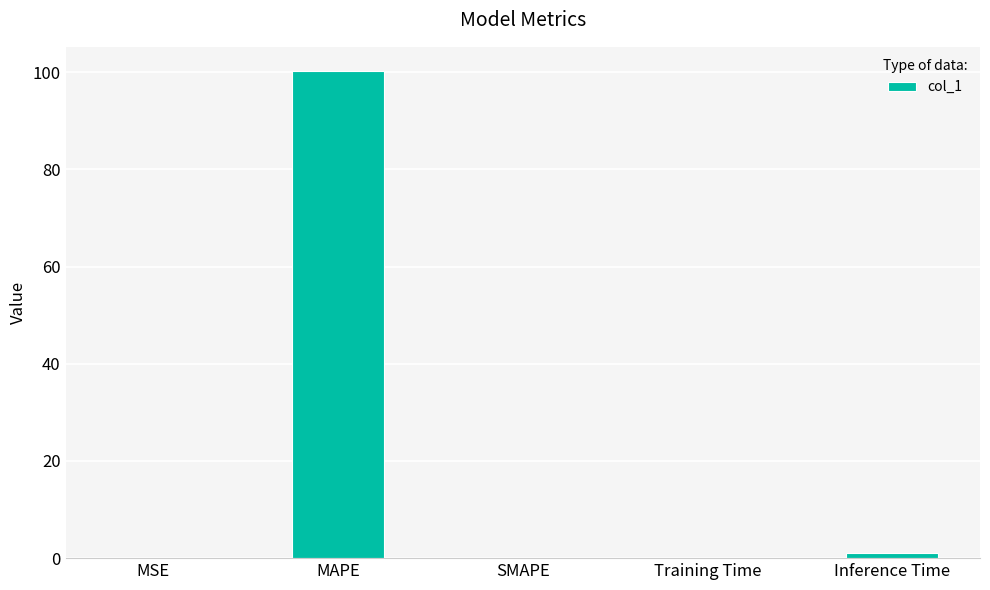

Between MAPE and MSE, which is larger?

MAPE